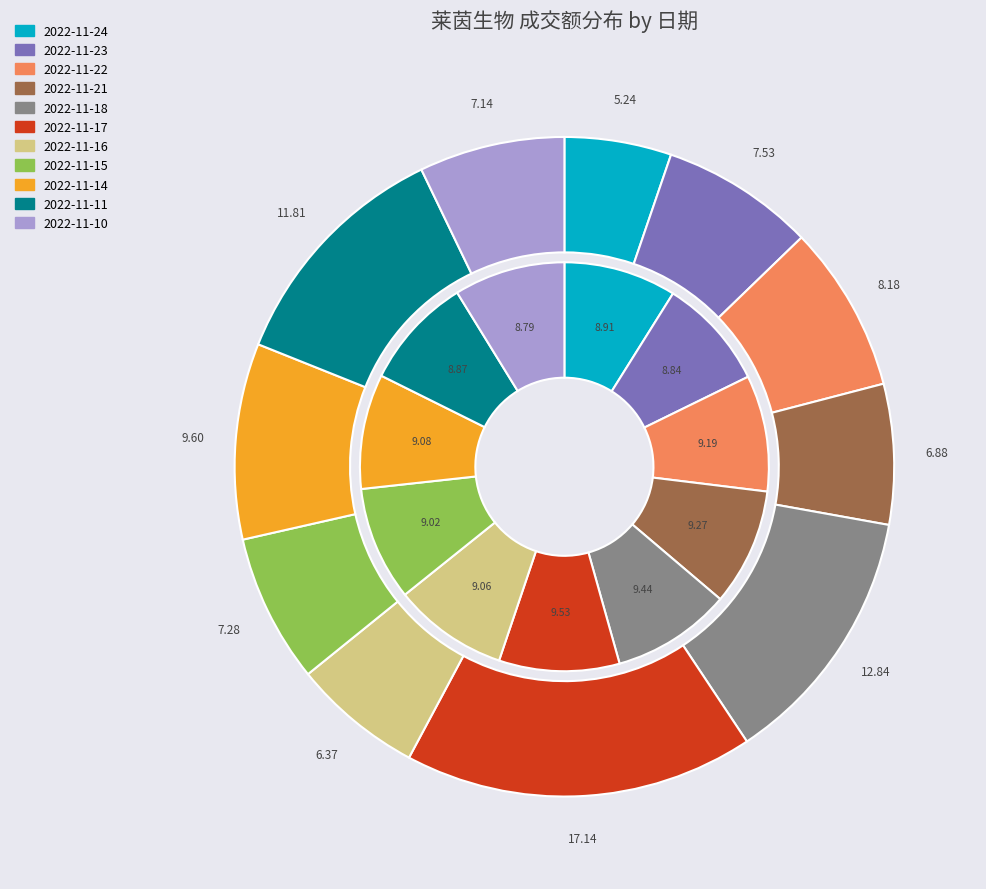

How many slices are in this pie chart?

11